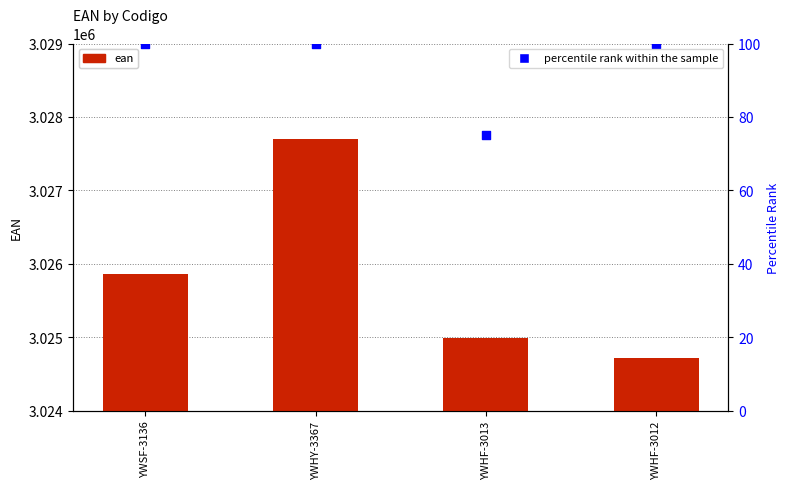

Which series has the largest total across all categories?

ean